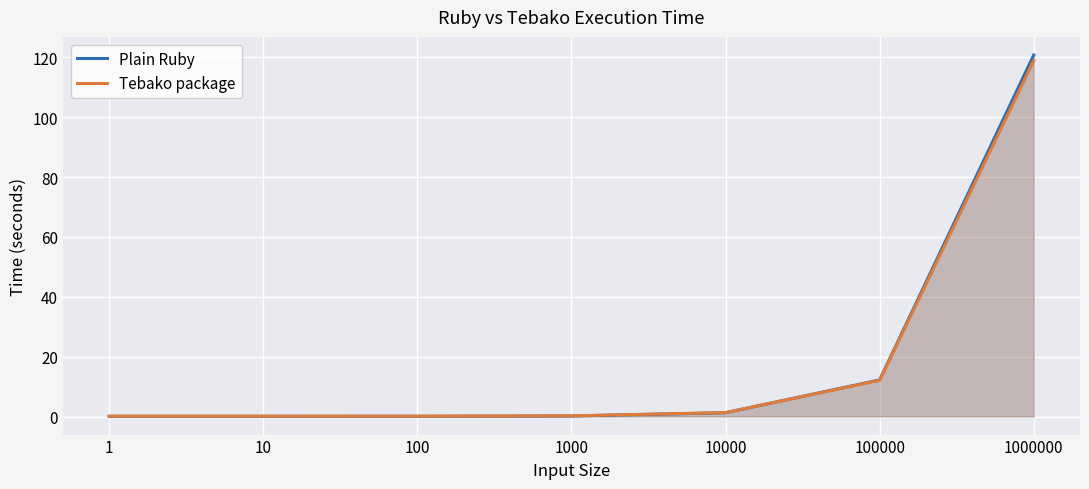

Is it true that Plain Ruby equals 1.3 at 10000?

True